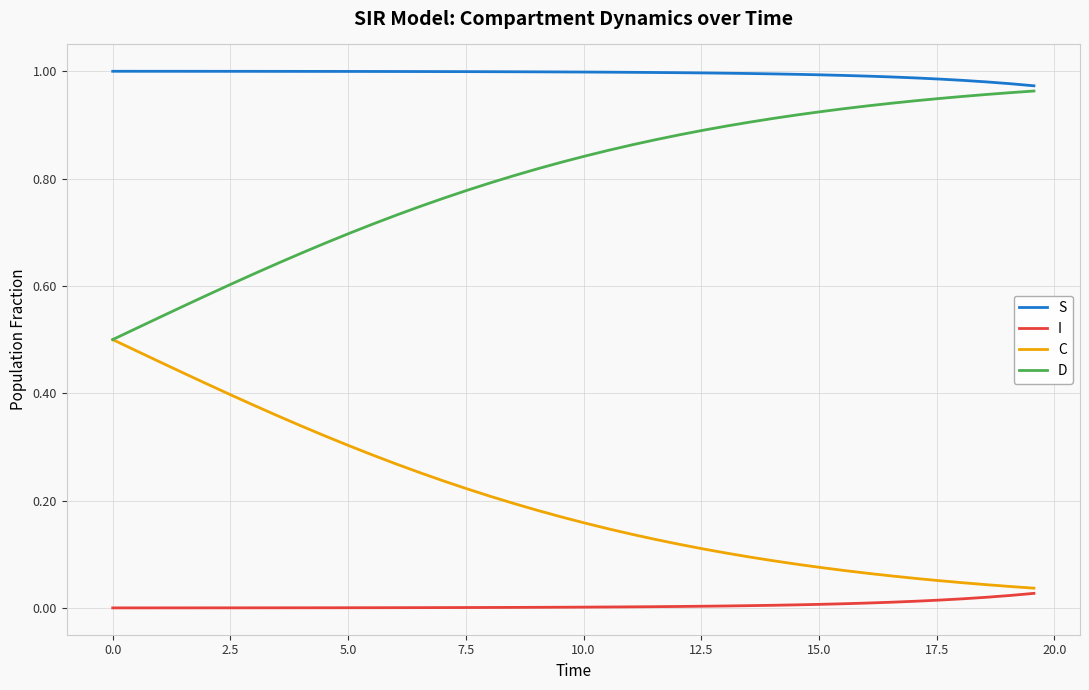

Which series has the largest total across all categories?

S